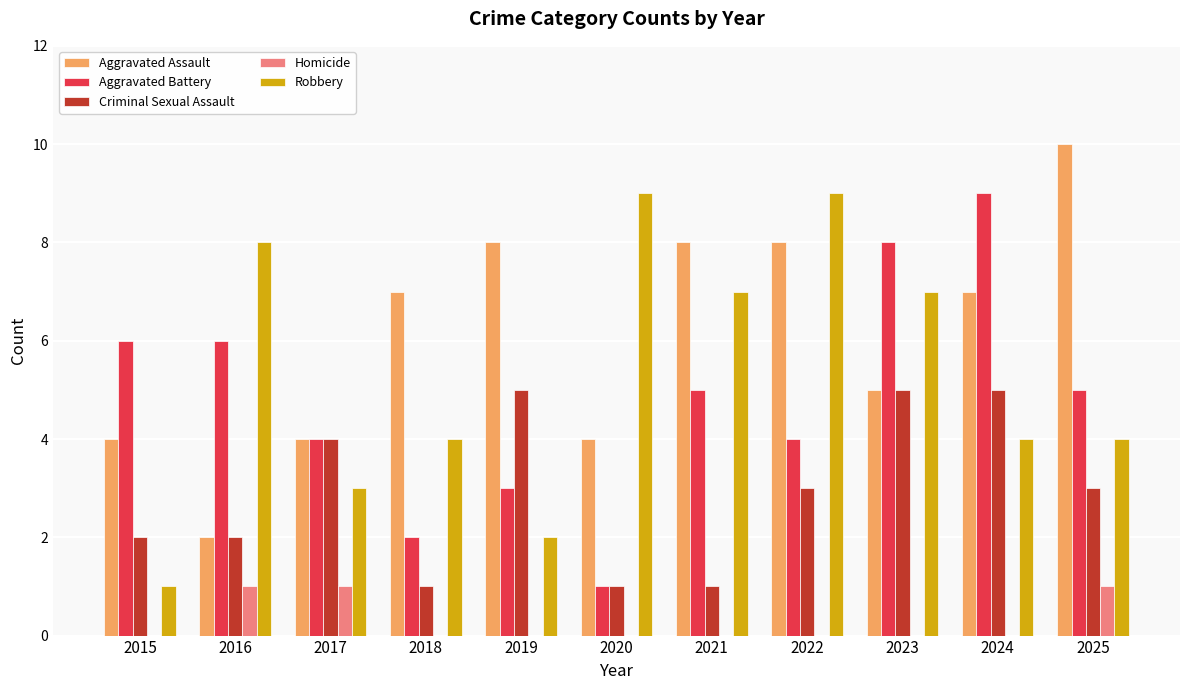

Which series has the largest total across all categories?

Aggravated Assault